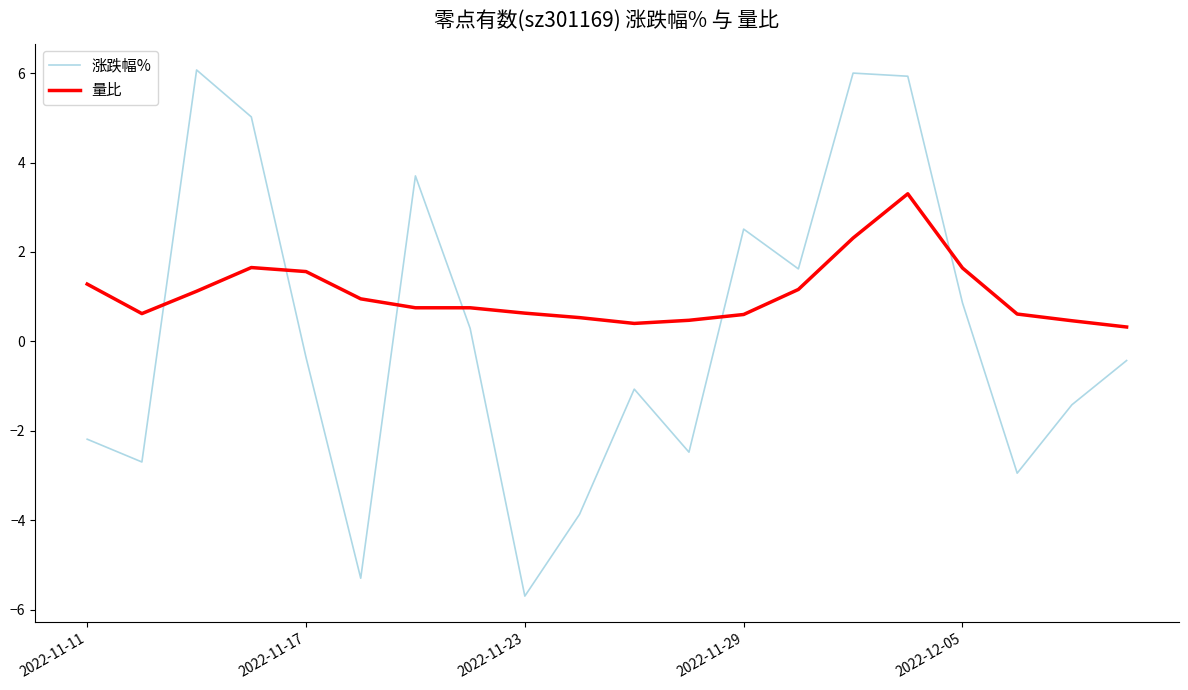

What is the minimum value for 量比?

0.3